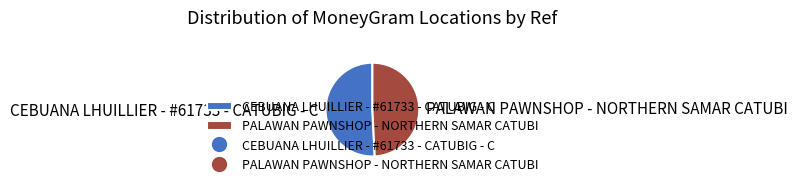

What is the ratio of the value at CEBUANA LHUILLIER - #61733 - CATUBIG - C to the value at PALAWAN PAWNSHOP - NORTHERN SAMAR CATUBI?

1.0